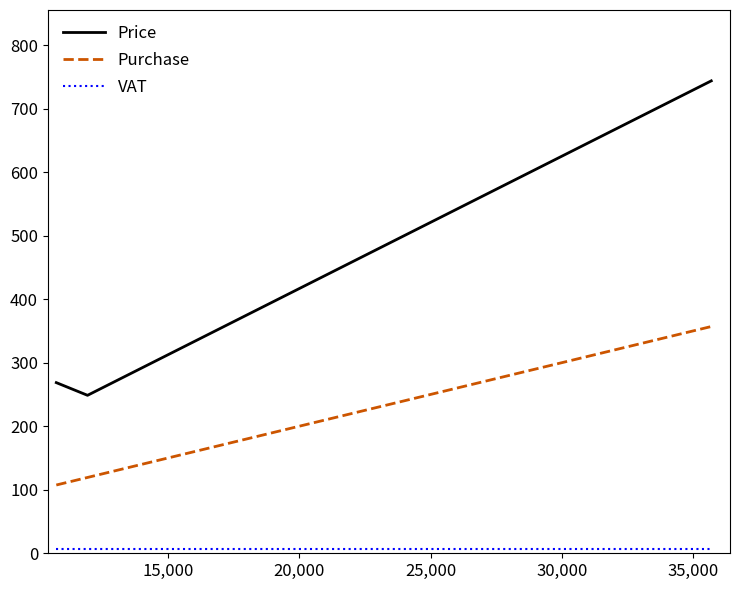

How many lines are shown in the chart?

3